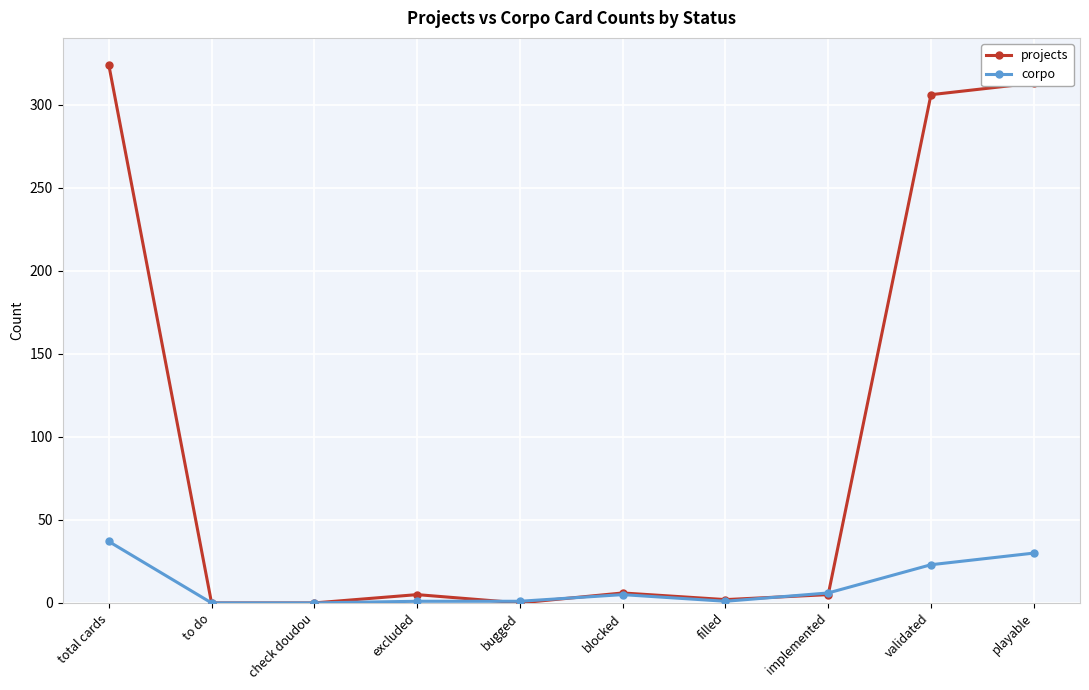

Which series has the largest range (max minus min)?

projects